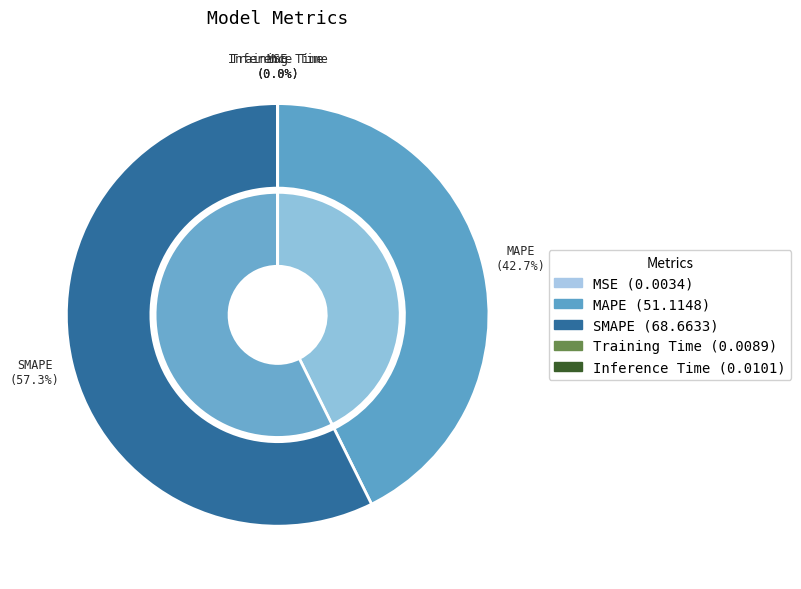

Rank the categories by value from lowest to highest.

MSE, Training Time, Inference Time, MAPE, SMAPE